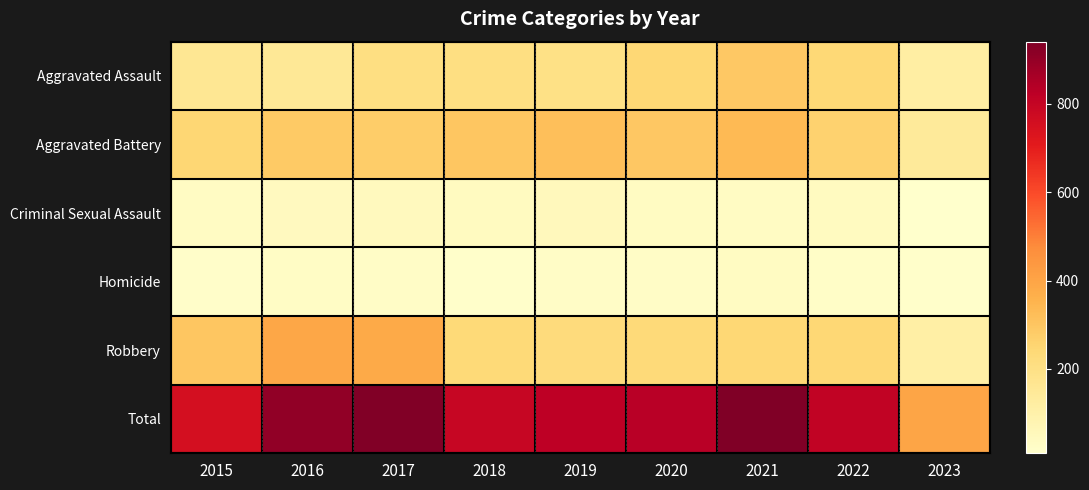

At 2018, list the series in order from largest to smallest.

Total, Aggravated Battery, Robbery, Aggravated Assault, Criminal Sexual Assault, Homicide